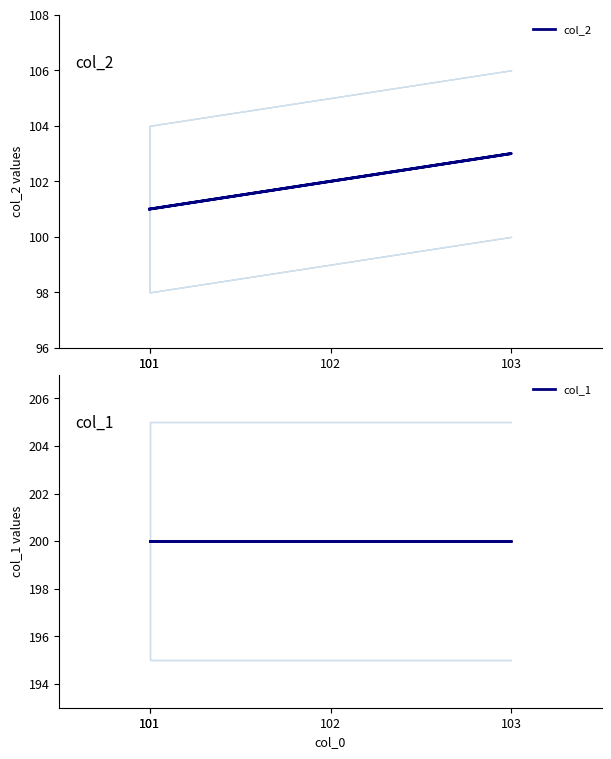

What is the smallest value displayed?

101